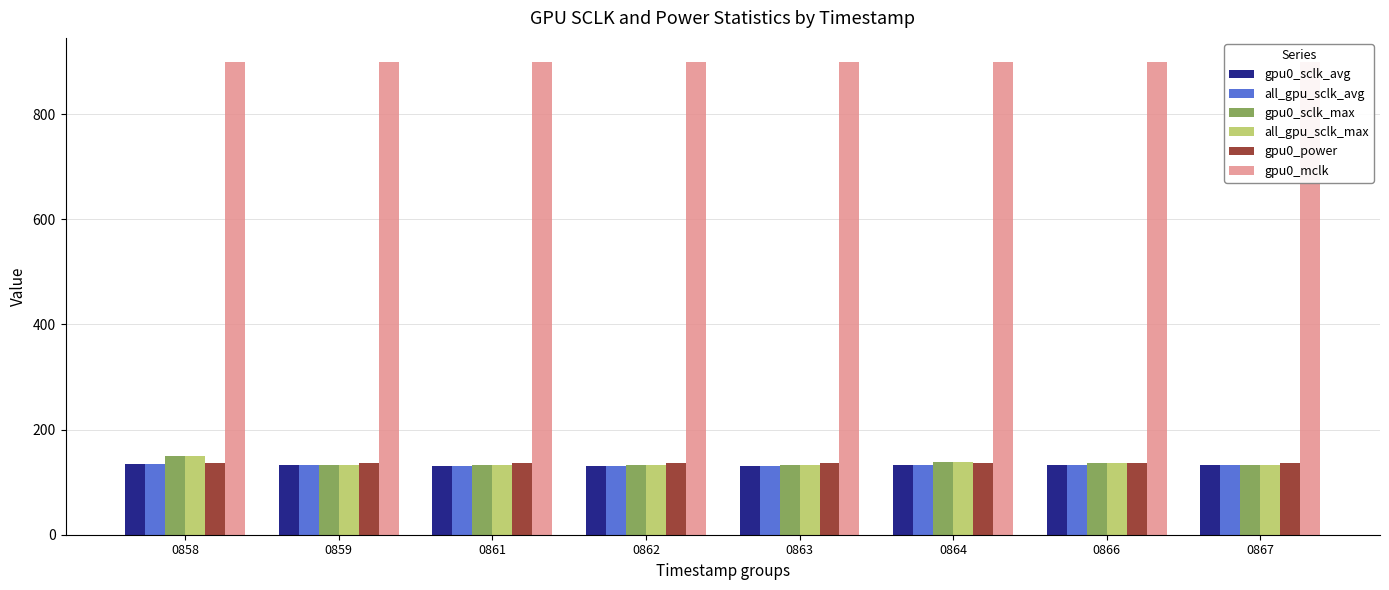

List the labels in order of gpu0_power value, largest first.

0858, 0859, 0861, 0862, 0863, 0864, 0866, 0867